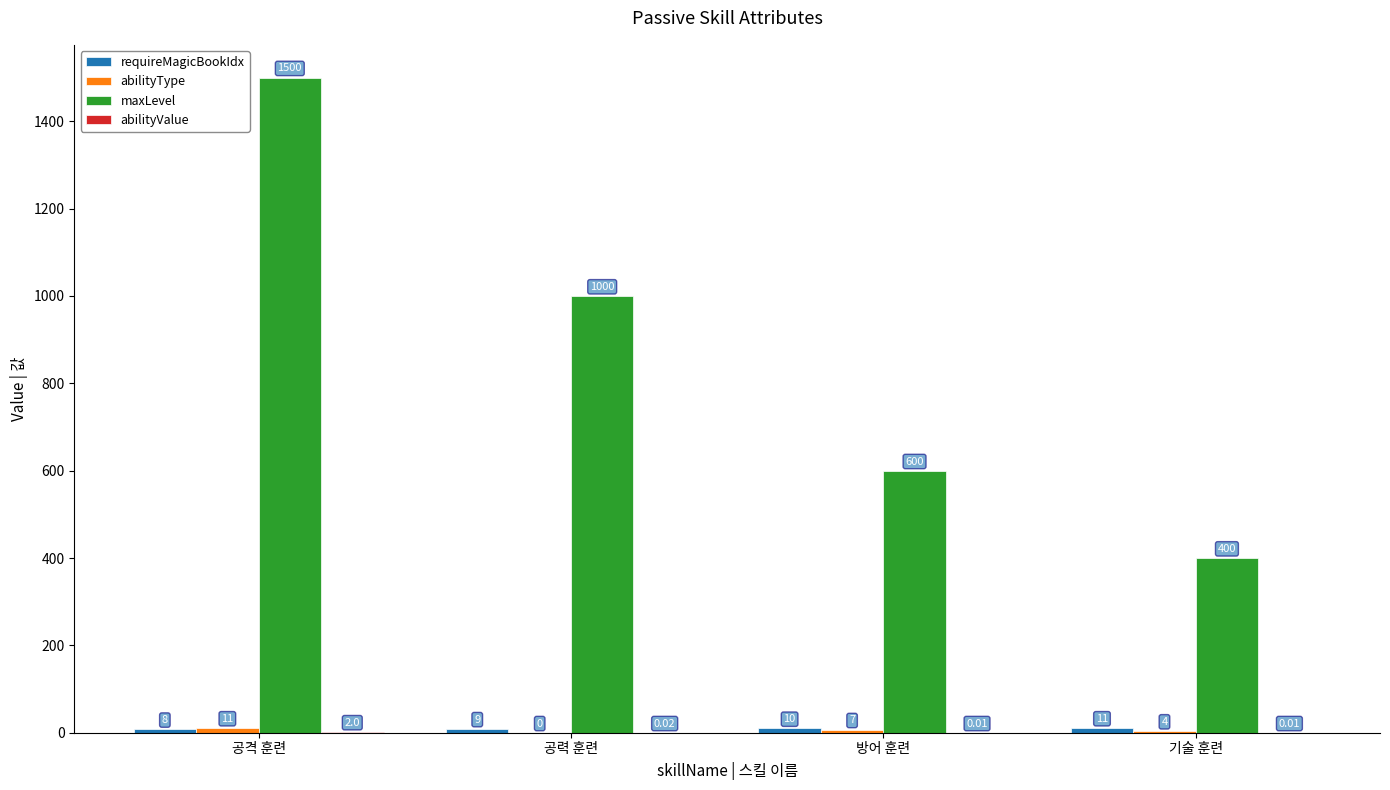

Between 공격 훈련 and 방어 훈련, which series saw the biggest shift?

maxLevel